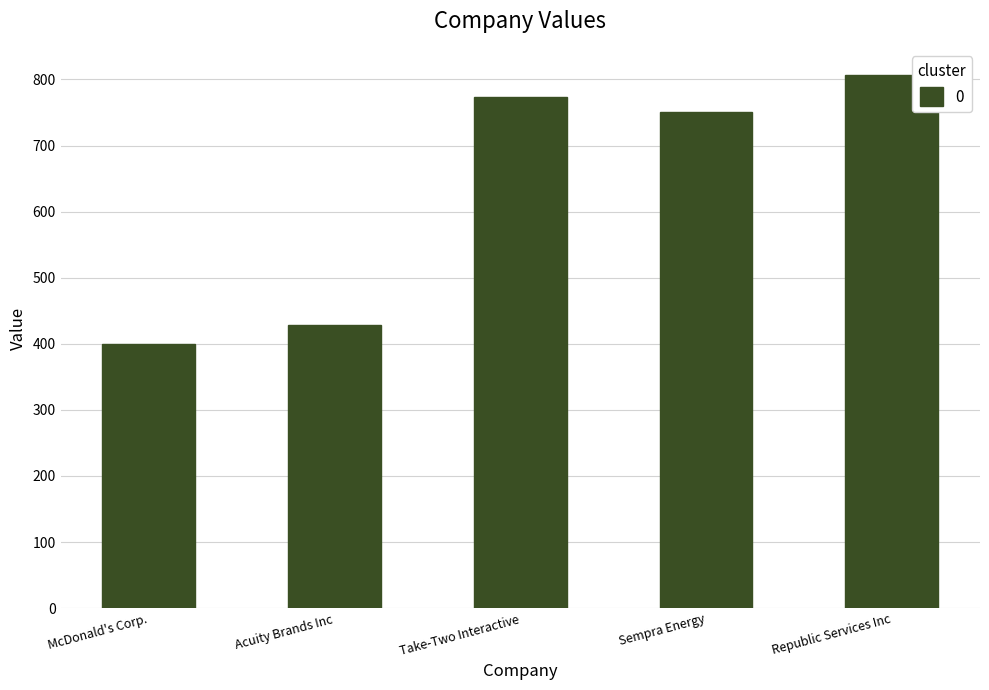

Does the chart contain stacked bars?

No